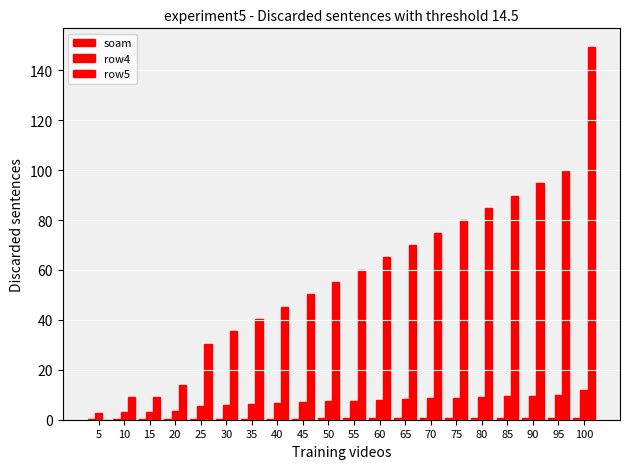

Is it true that row4 equals 1.7 at 65?

False